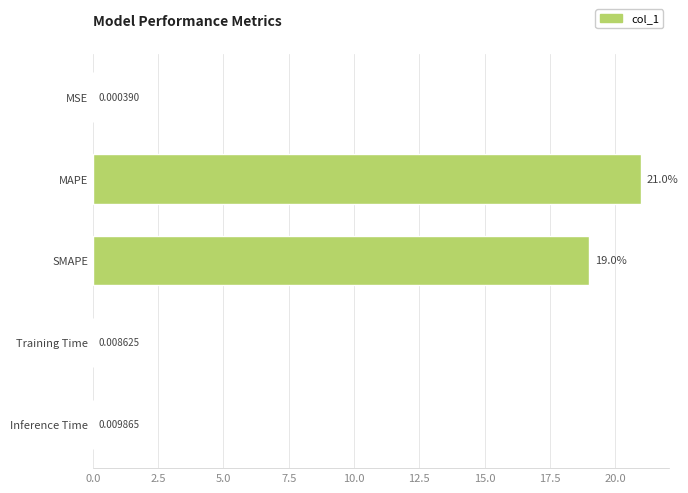

Which label corresponds to the largest value in the chart?

MAPE